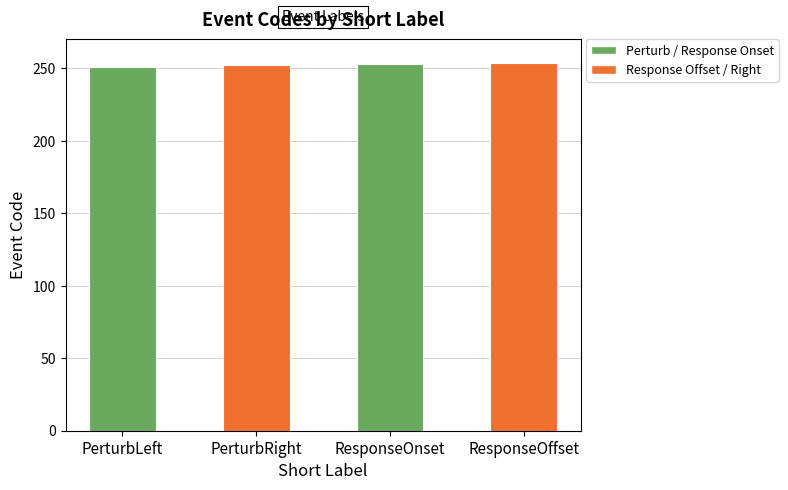

Count the values in the range 252 to 254.

3